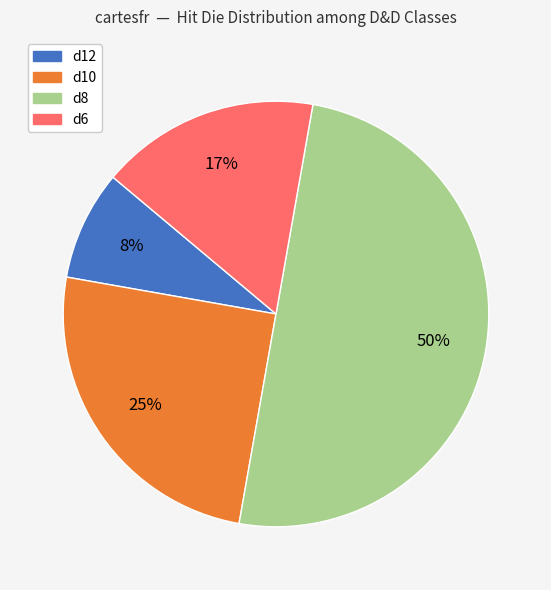

To the nearest percent, what is the average slice percentage?

25%